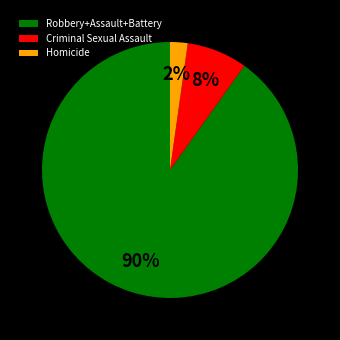

To the nearest percent, what is the difference between the largest and smallest slice percentages?

88%